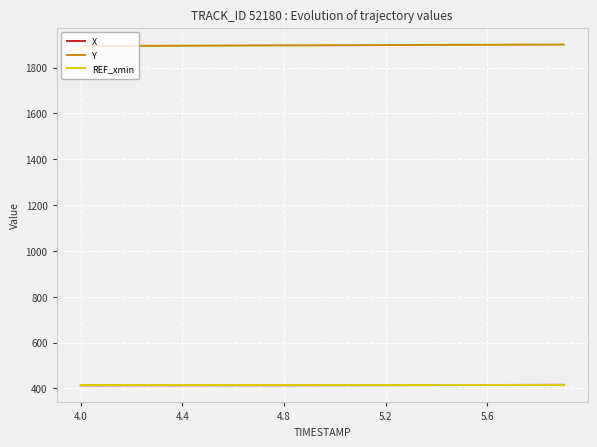

What is the difference between the second highest and minimum values in the X series?

2.0